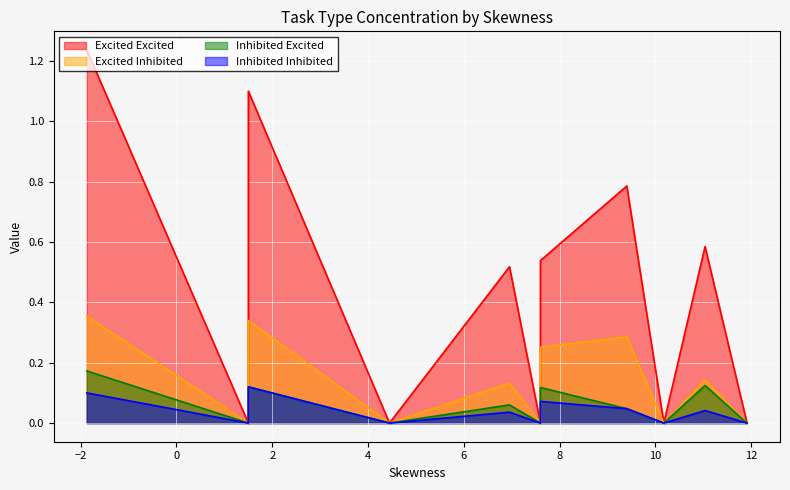

Is the value of Excited Excited at 14 greater than the value of Inhibited Excited at 14?

Yes